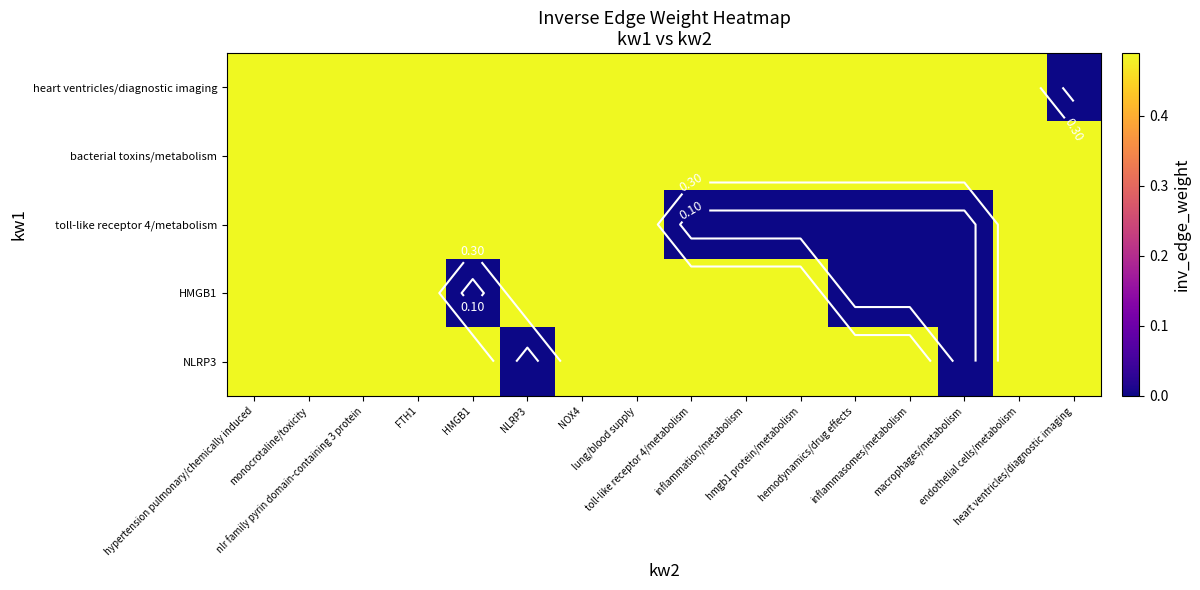

At which label does heart ventricles/diagnostic imaging reach its minimum?

heart ventricles/diagnostic imaging